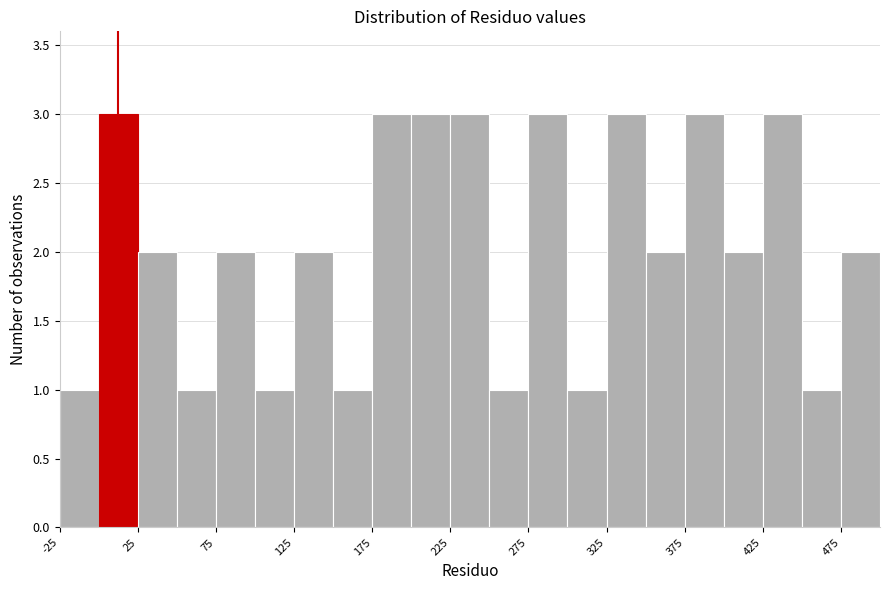

Reading left to right, transcribe this chart: for each bar, give the range it covers on the x-axis and its height. The values are not printed on the chart, so give them approximately, as read against the axis.

-25 to 0: 1
0 to 25: 3
25 to 50: 2
50 to 75: 1
75 to 100: 2
100 to 125: 1
125 to 150: 2
150 to 175: 1
175 to 200: 3
200 to 225: 3
225 to 250: 3
250 to 275: 1
275 to 300: 3
300 to 325: 1
325 to 350: 3
350 to 375: 2
375 to 400: 3
400 to 425: 2
425 to 450: 3
450 to 475: 1
475 to 500: 2